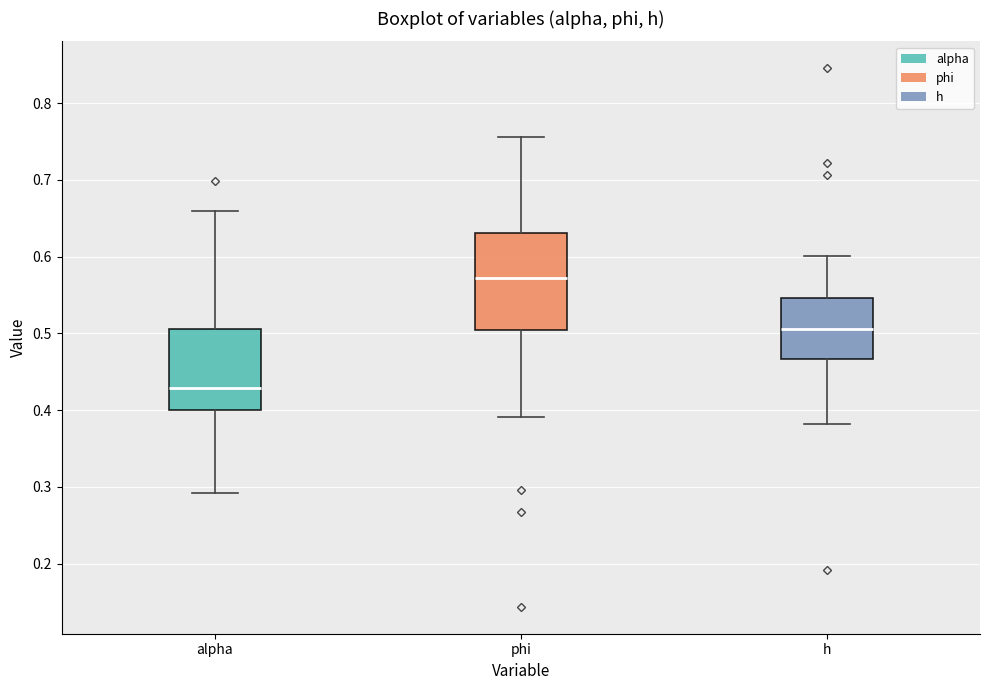

Which box's median line is the highest?

phi